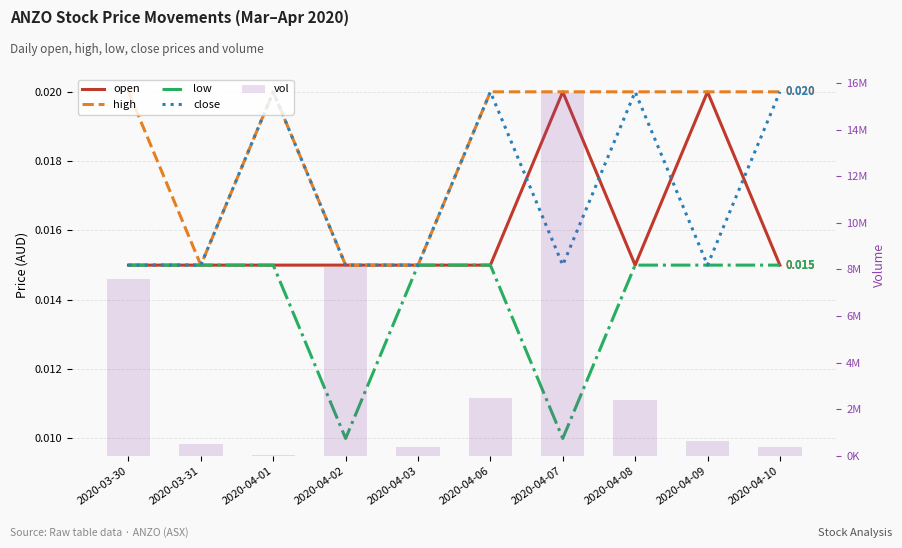

How many close values are between 0 and 1?

10